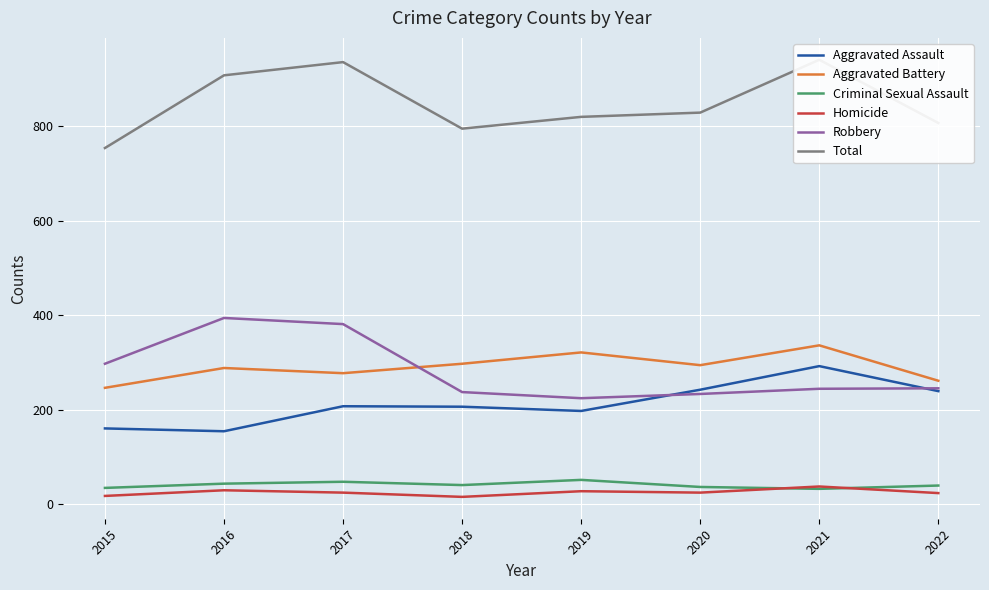

Where is the first local minimum for Aggravated Battery?

2017